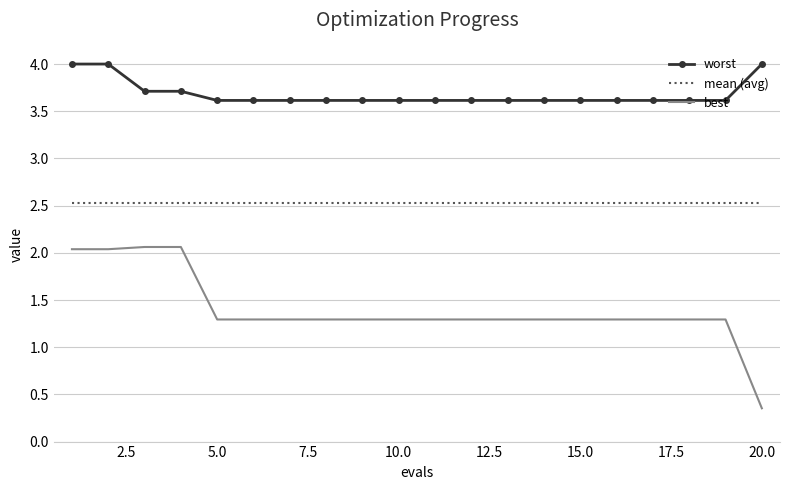

List the series in order of their peak value, lowest first.

best, mean (avg), worst